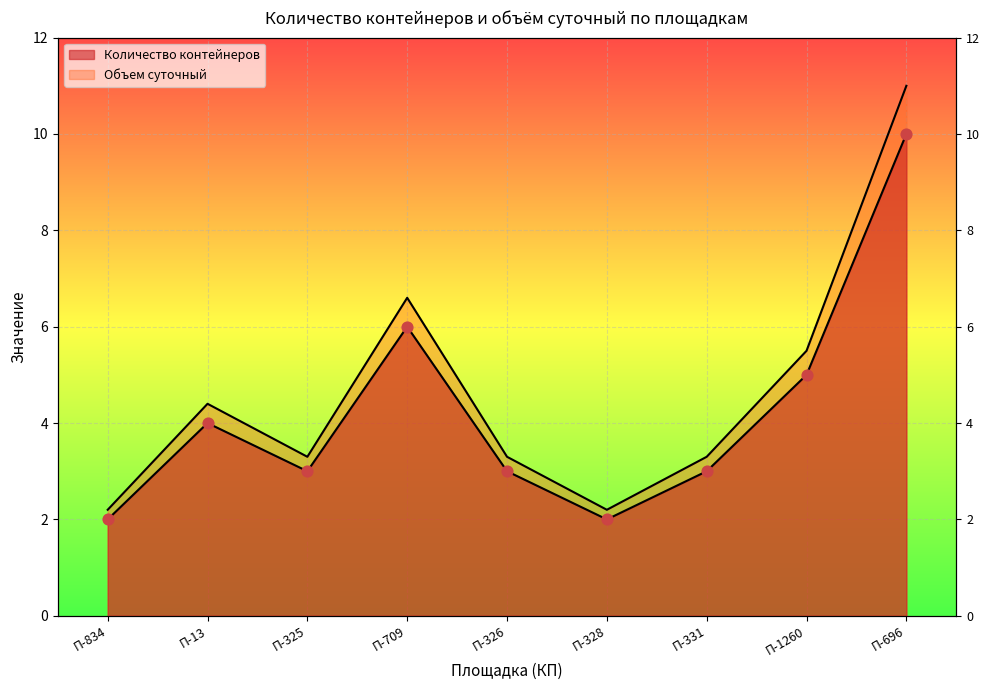

Is the value of Количество контейнеров at П-331 greater than the value of Объем суточный at П-13?

No